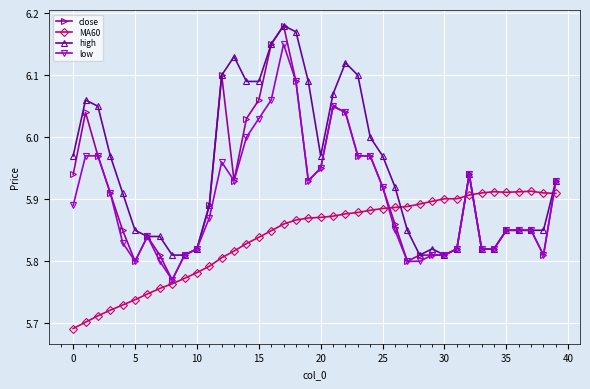

What is the difference between the second highest and minimum values in the low series?

0.3